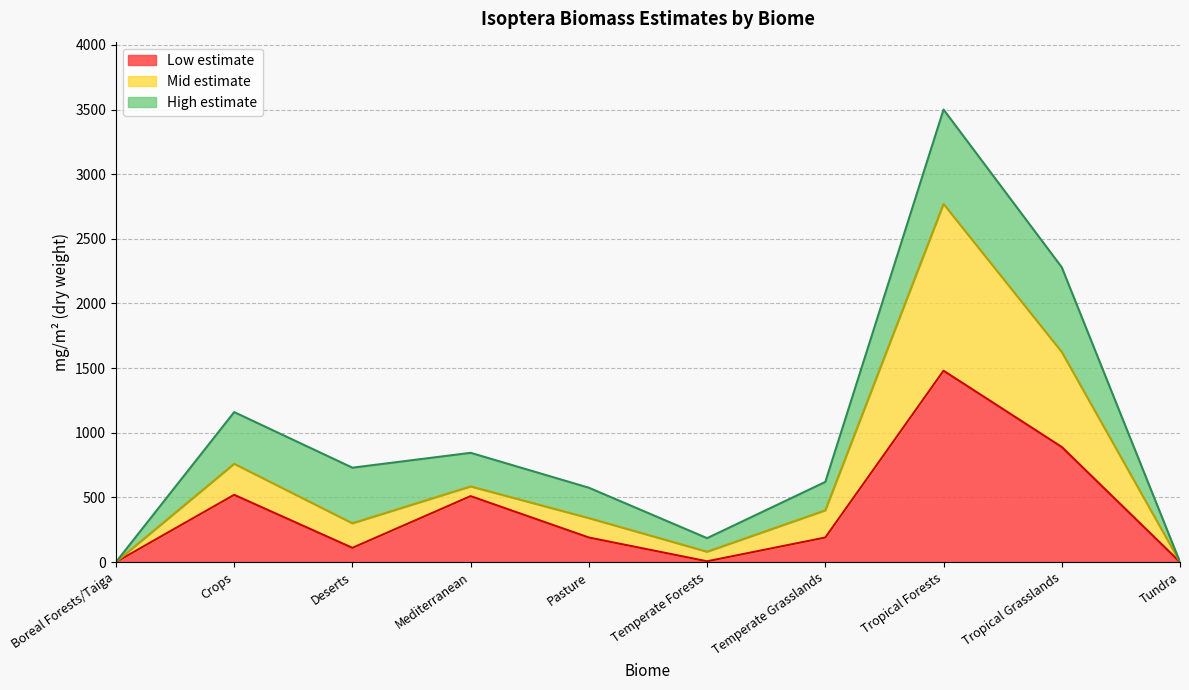

Which series has the widest spread of values?

High estimate